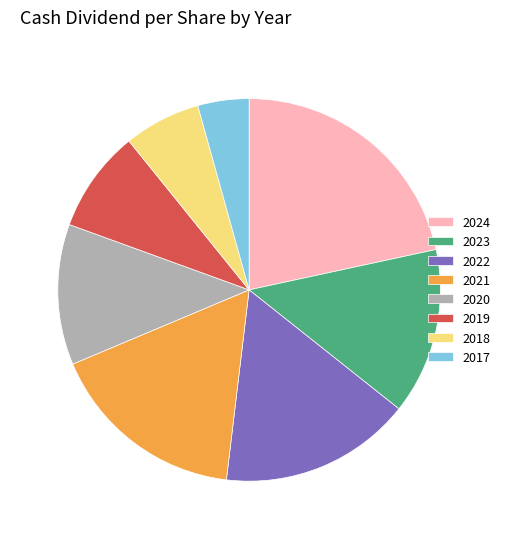

Do 2018 and 2020 together represent more than half of the pie?

No